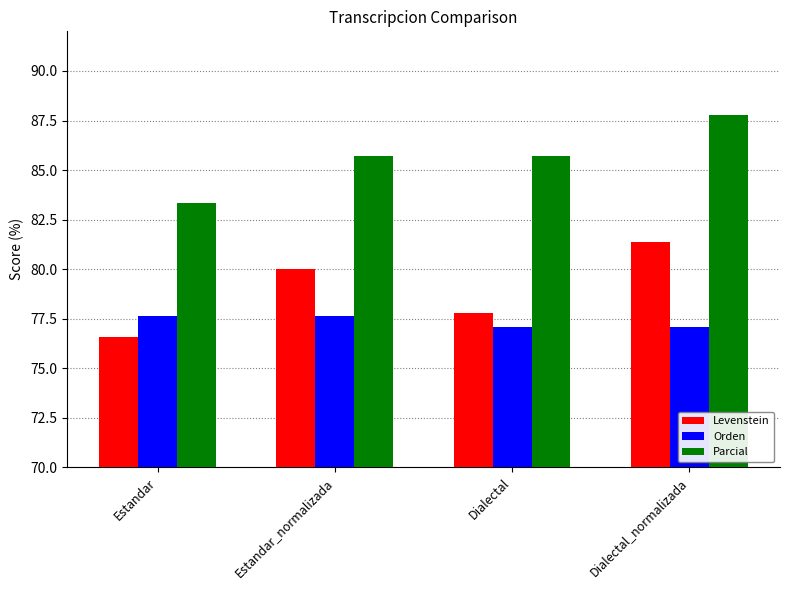

How many data points does each series have?

4